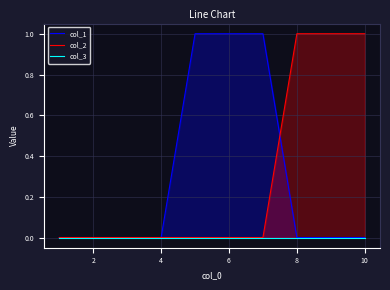

What is the difference between the maximum and second lowest values in the col_2 series?

1